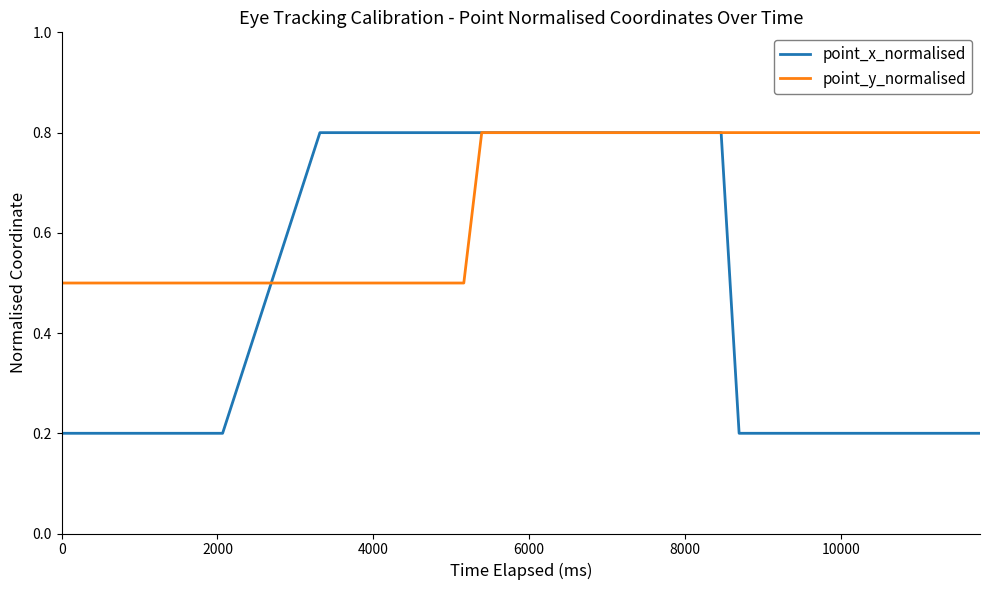

Rank the series by their average value, from lowest to highest.

point_x_normalised, point_y_normalised